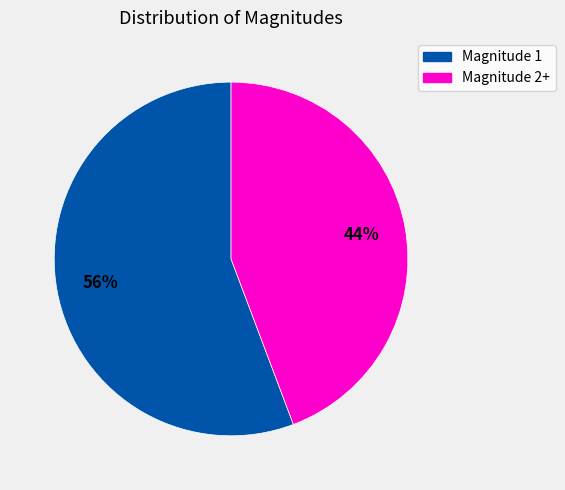

Approximately how many times larger is the value at Magnitude 2+ compared to Magnitude 1?

0.8